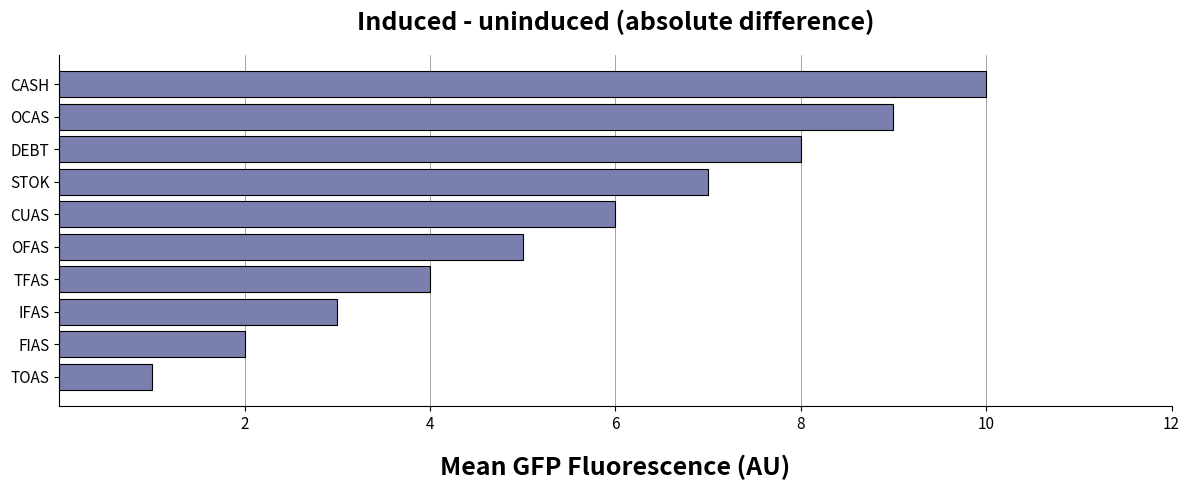

How many distinct data groups are displayed?

1